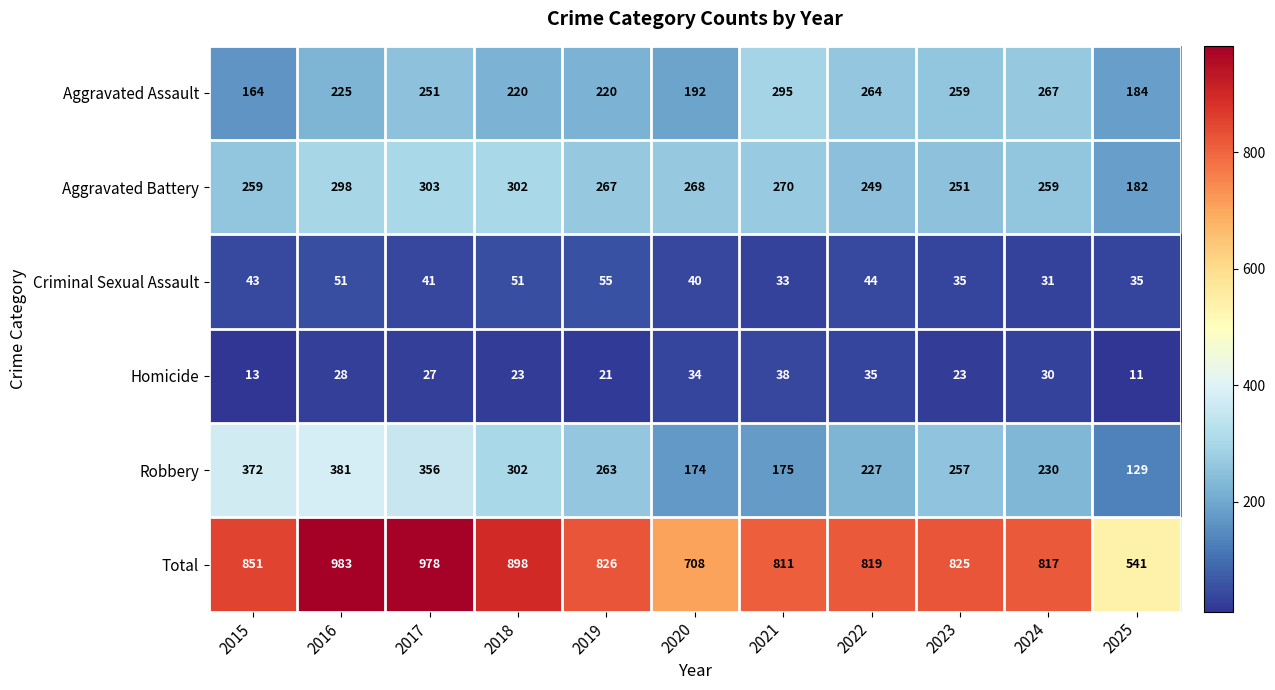

What is the sum of the Homicide values at 2018 and 2015?

36